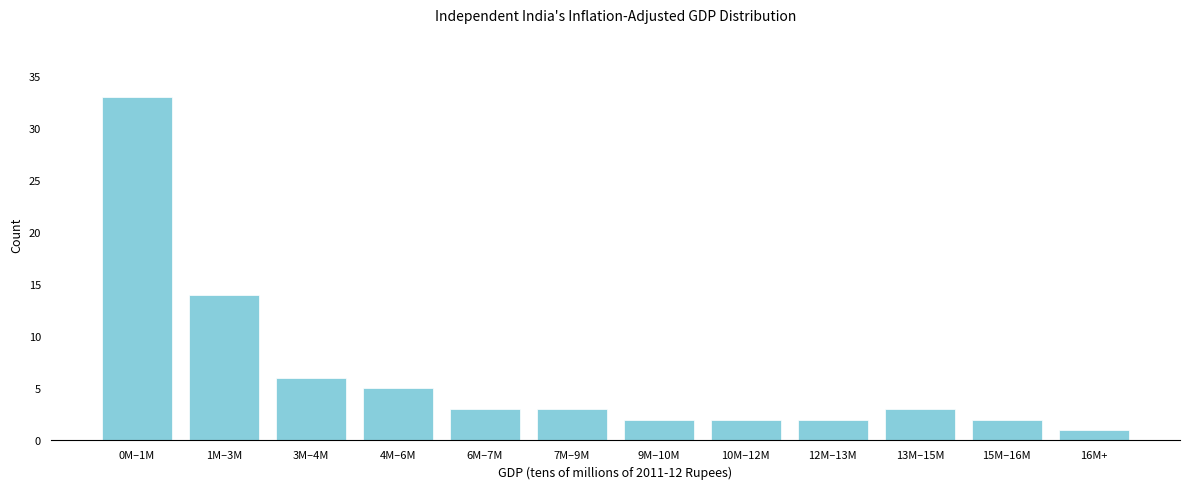

Reading left to right, list all the values displayed in this chart.

33	14	6	5	3	3	2	2	2	3	2	1